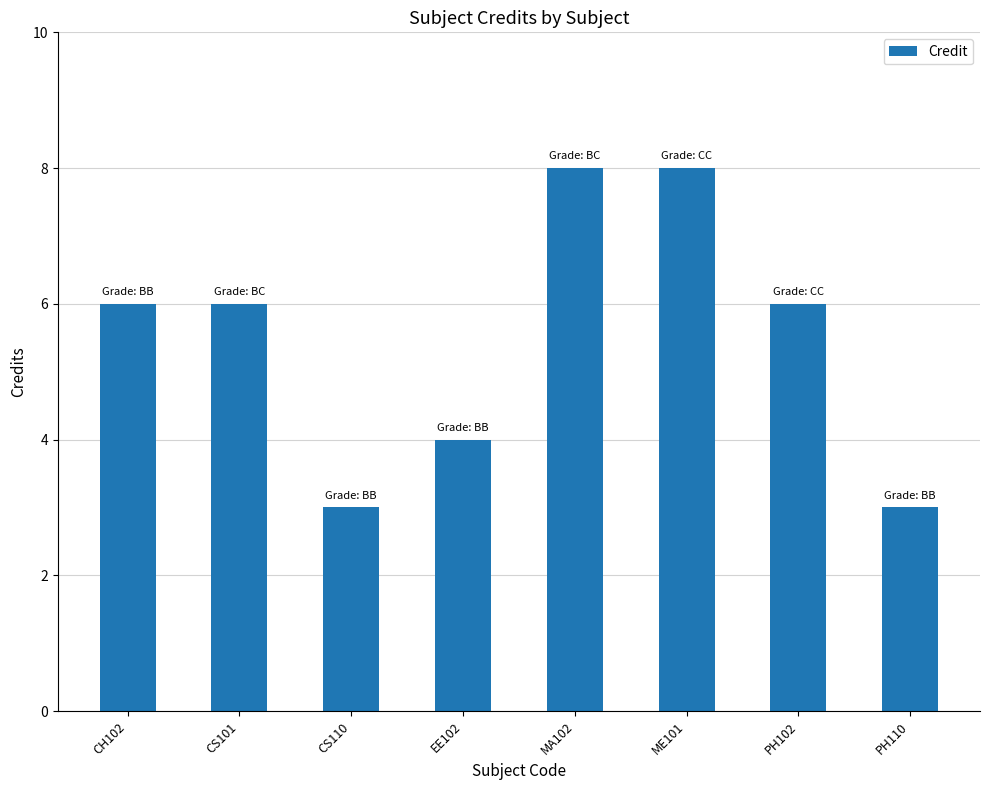

What is the label of the 5th bar from the left?

MA102